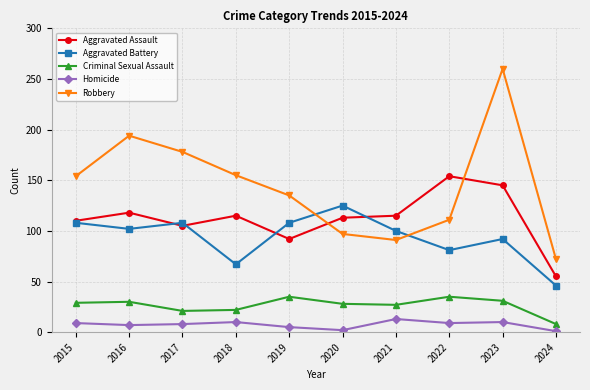

At which category is the sum across all series the highest?

2023